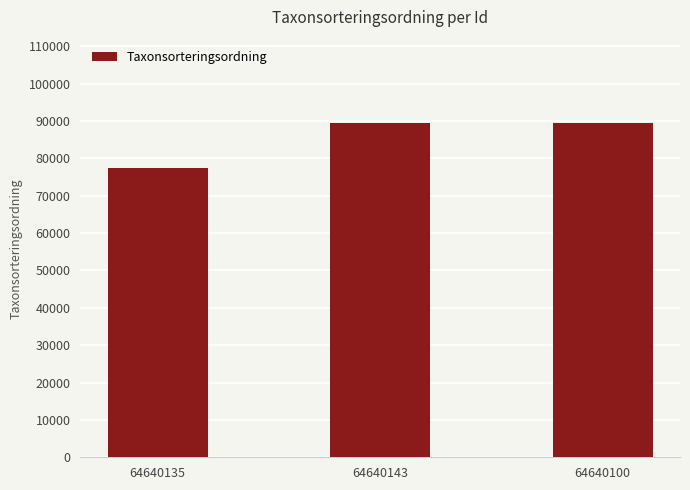

Is it true that the value at 64640100 is 130523?

False